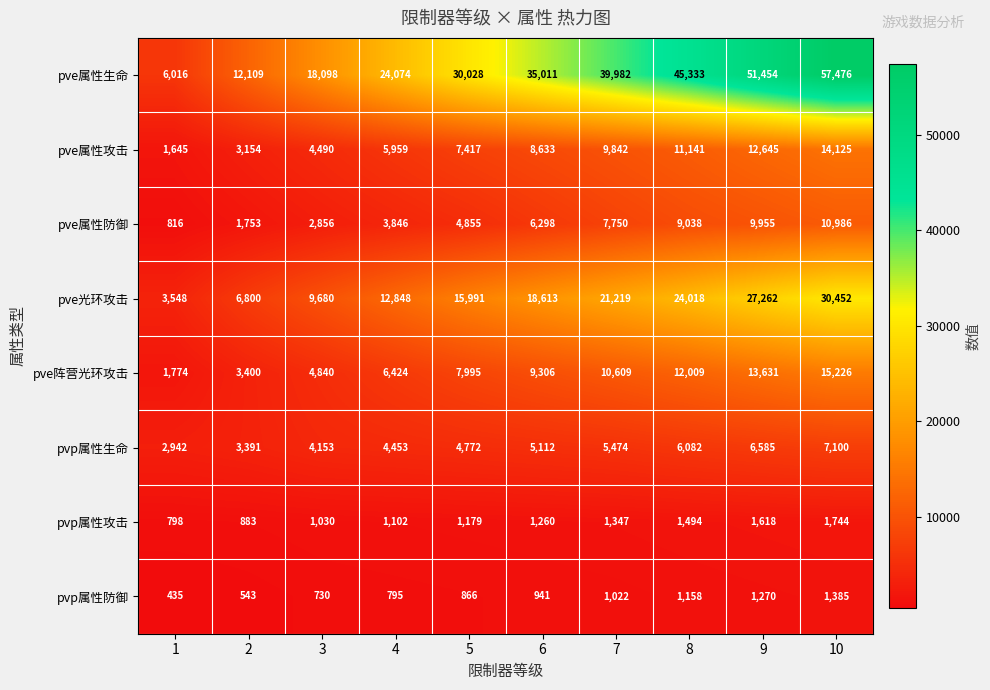

What is the difference between the maximum and minimum values in the pvp属性生命 series?

4158